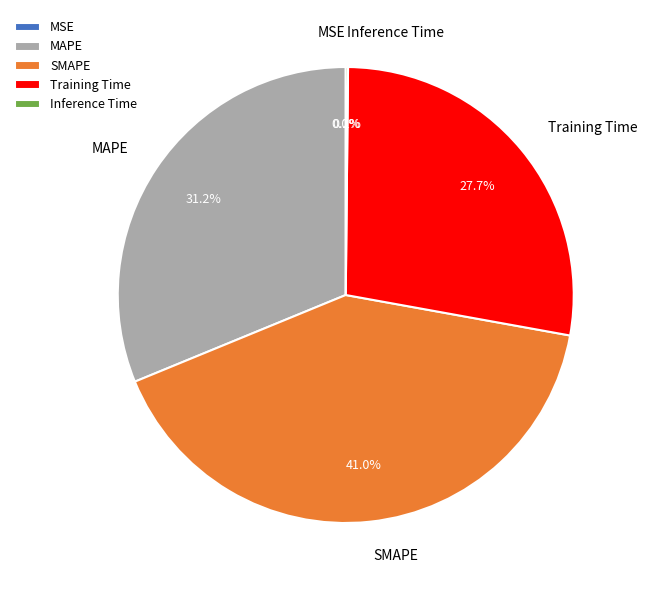

To the nearest percent, what is the average slice percentage?

20%